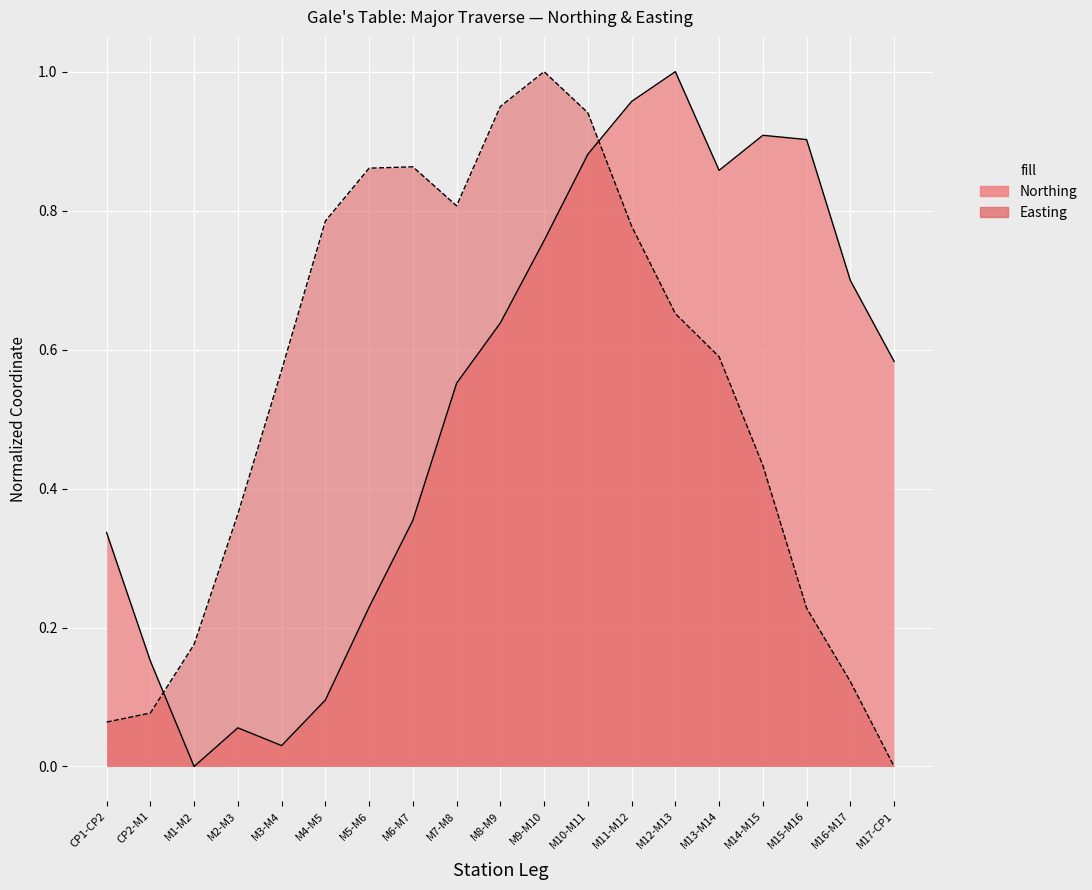

How many interior local peaks does the Easting series have?

2